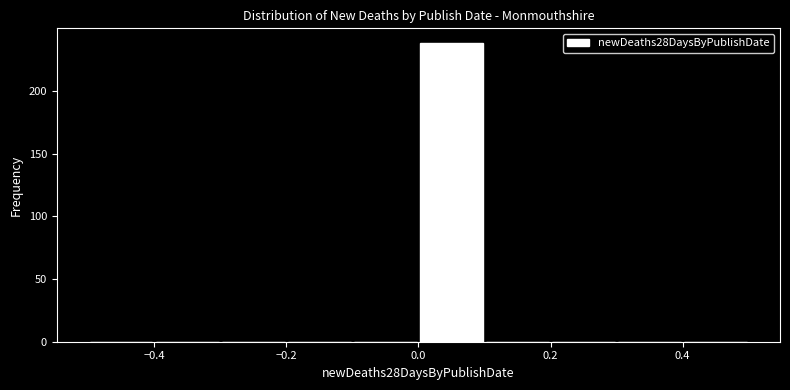

Reading left to right, list every bar in this chart as the range it spans on the x-axis followed by its height. The values are not printed on the chart, so give them approximately, as read against the axis.

-0.5 to -0.4: 0
-0.4 to -0.3: 0
-0.3 to -0.2: 0
-0.2 to -0.1: 0
-0.1 to 0.0: 0
0.0 to 0.1: 240
0.1 to 0.2: 0
0.2 to 0.3: 0
0.3 to 0.4: 0
0.4 to 0.5: 0